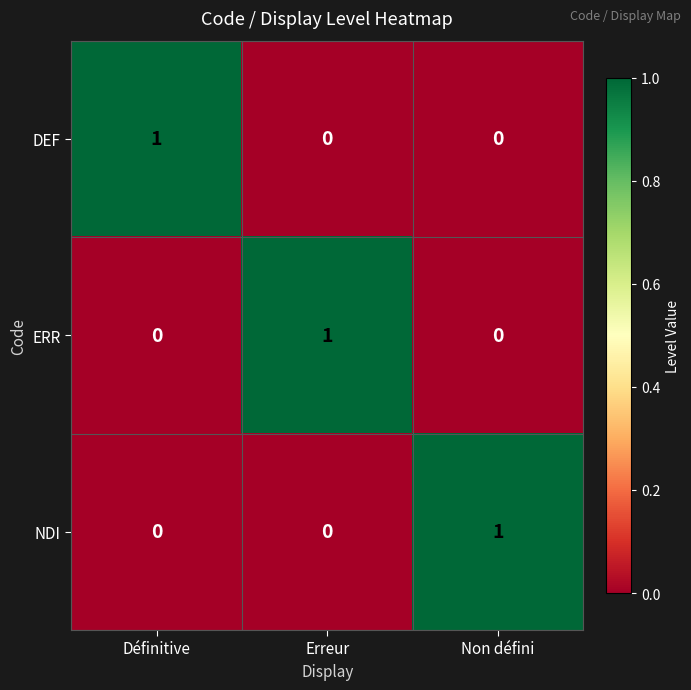

How many NDI values are between 0 and 1?

3